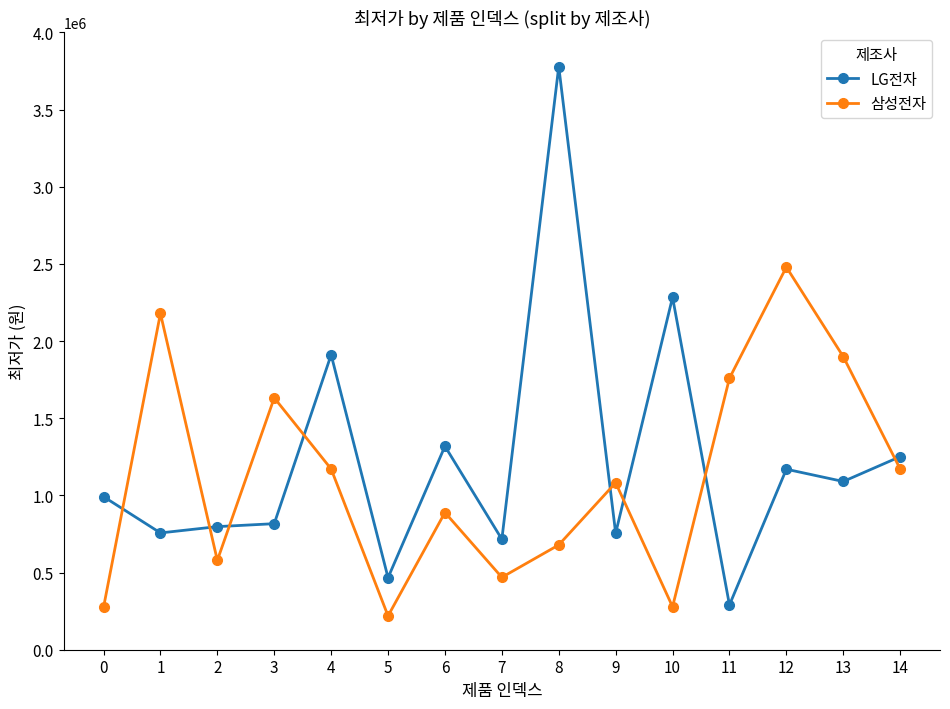

What is the spread (max minus min) of values at 14?

79970